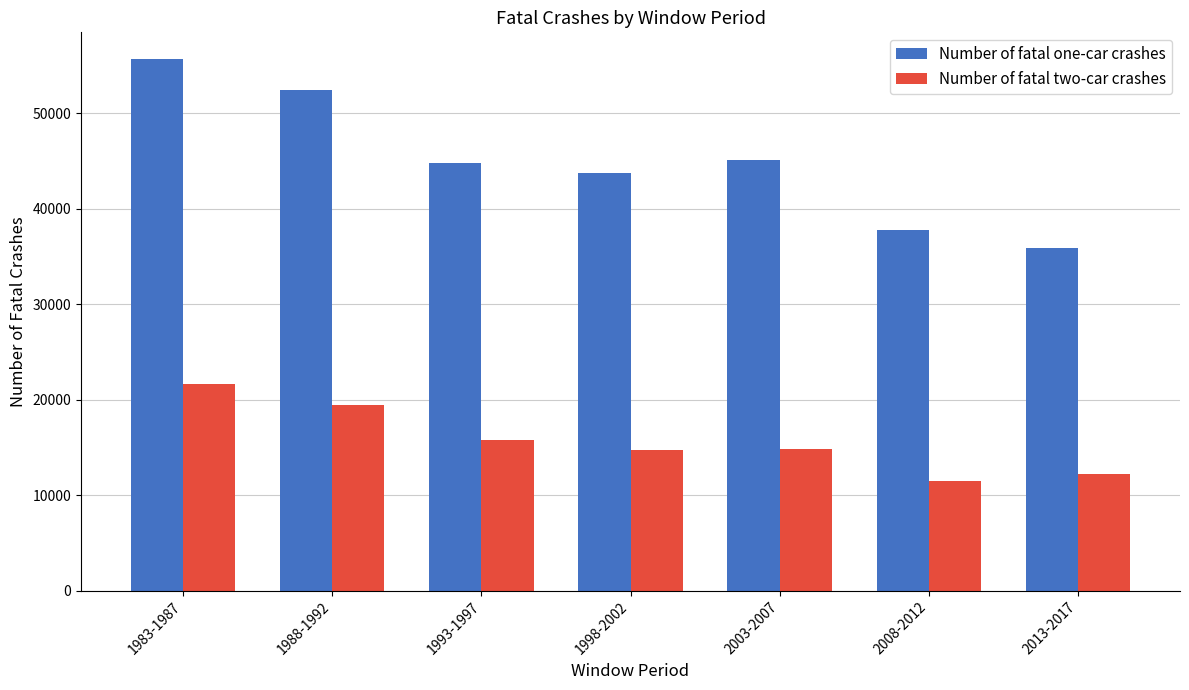

What is the label of the 4th bar from the right?

1998-2002